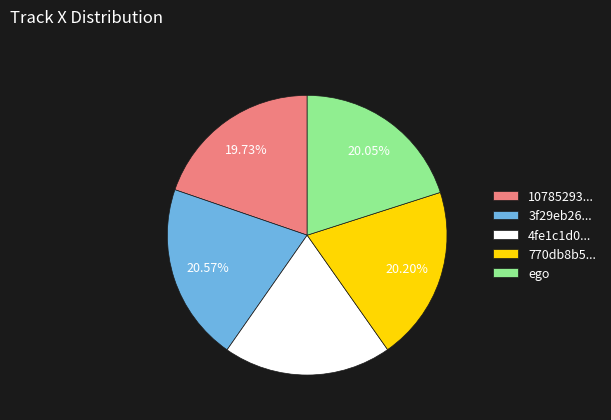

Is there any slice that represents more than half of the pie?

No